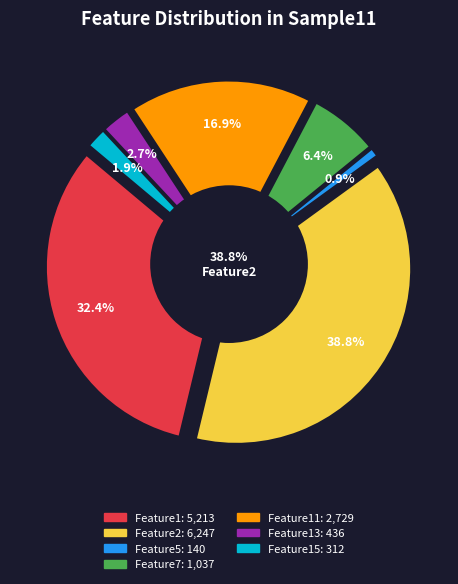

Which slice is the largest?

Feature2